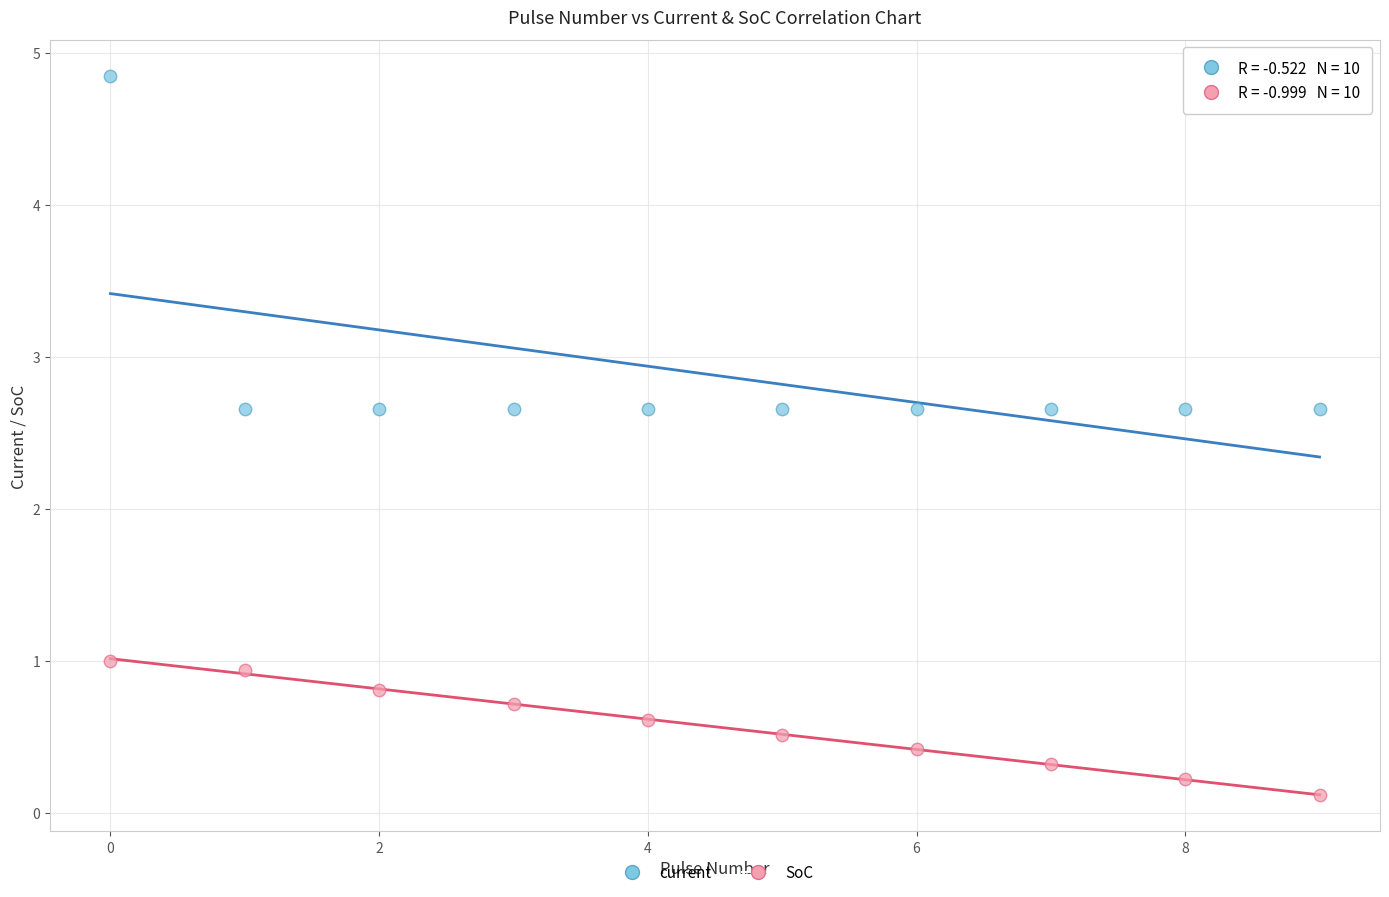

Which series reaches the minimum Y coordinate?

SoC